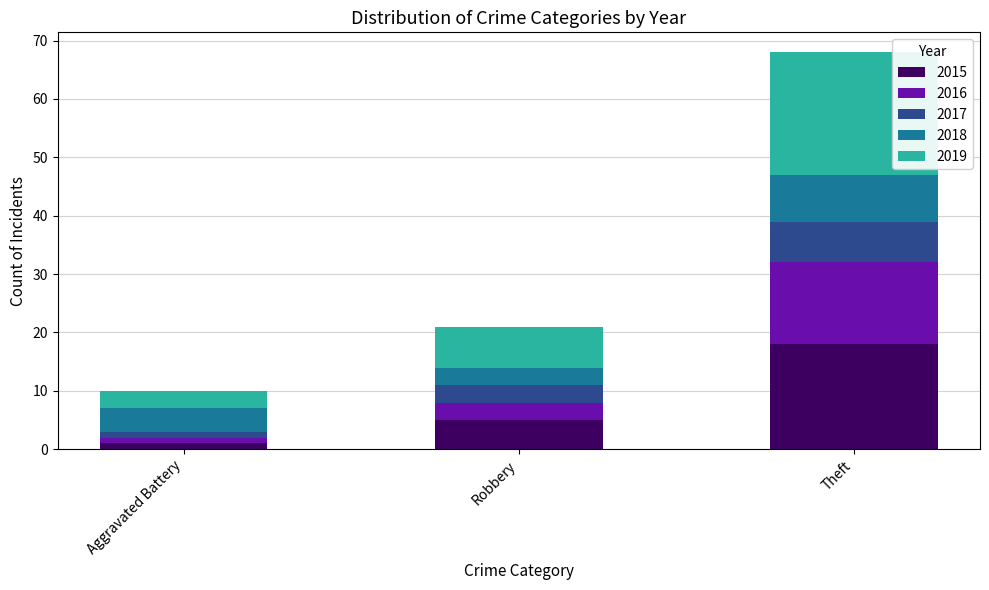

Reading left to right, transcribe the values for 2015.

Aggravated Battery=1	Robbery=5	Theft=18